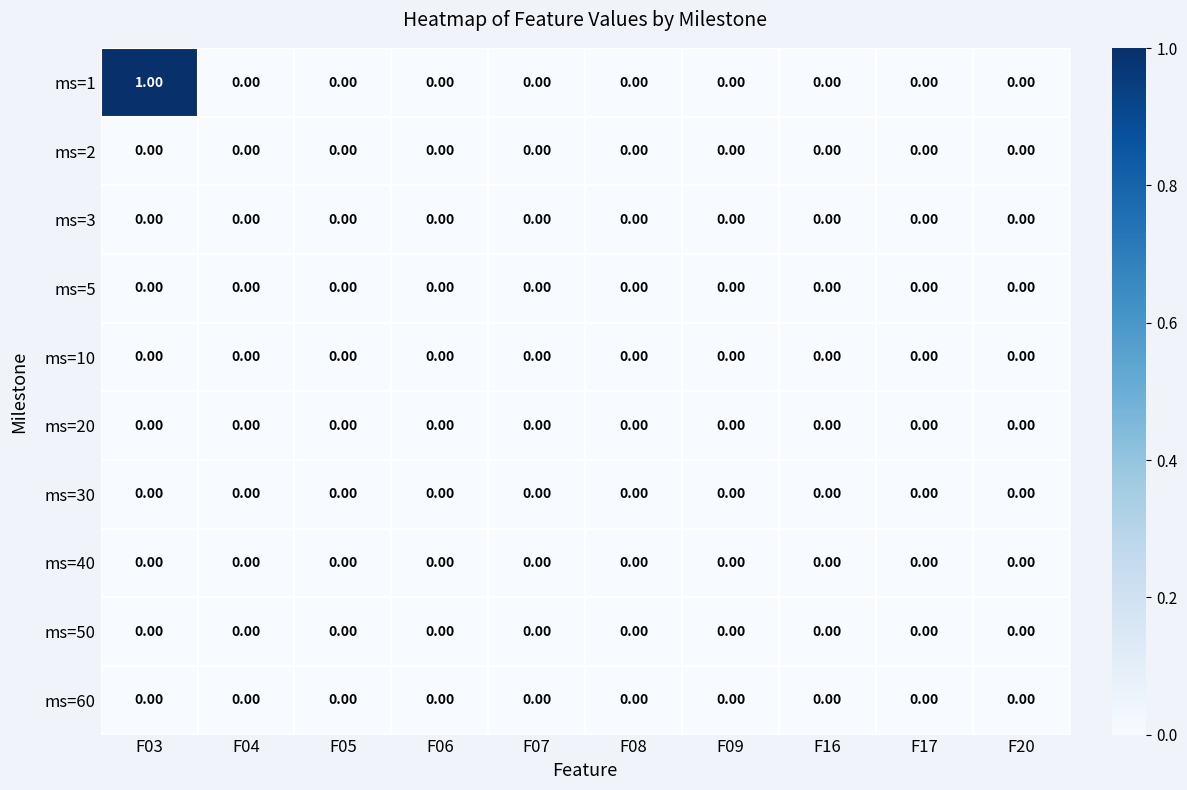

Which series has the widest spread of values?

ms=1